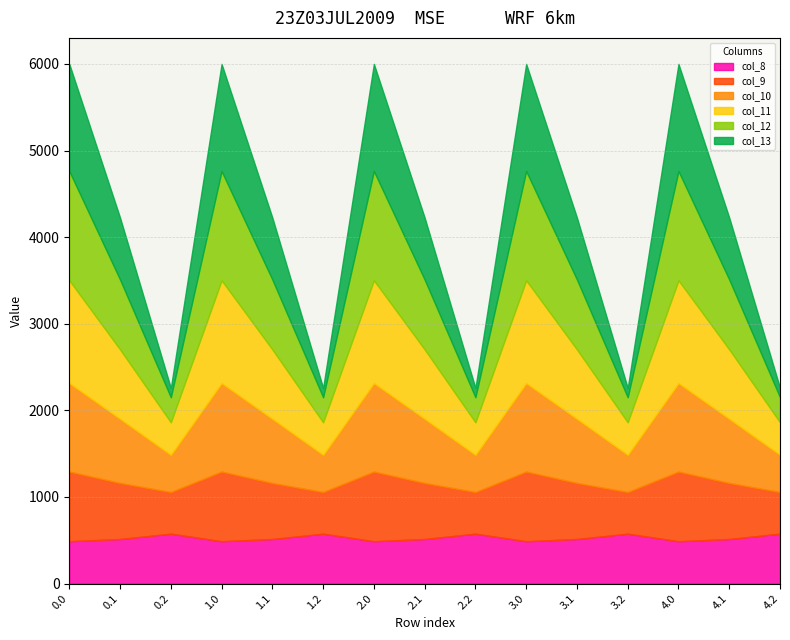

Where is the first local maximum for col_13?

1.0